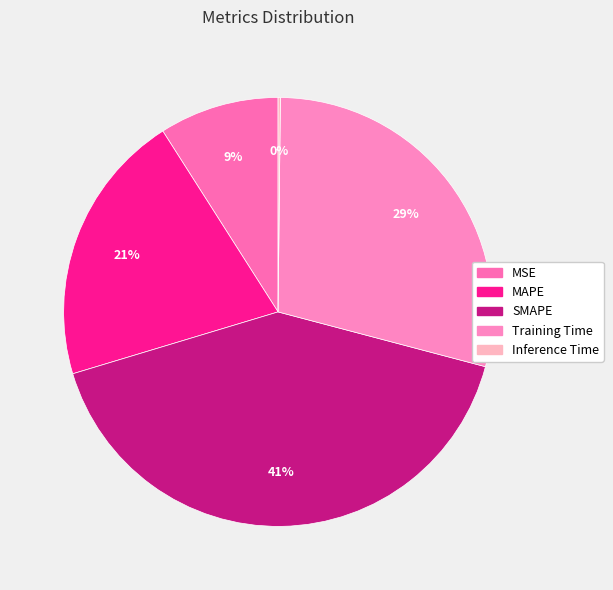

What is the total percentage of Inference Time and SMAPE?

41.4%